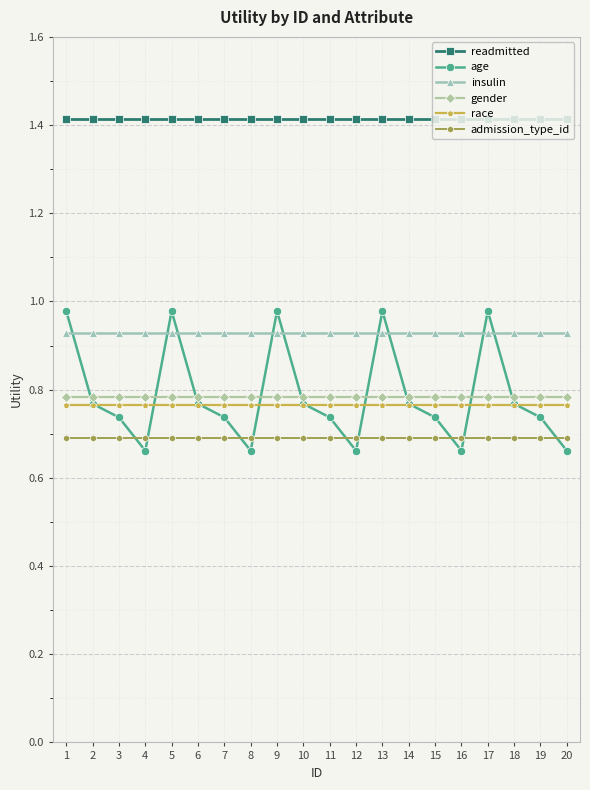

Which series has the largest total across all categories?

readmitted